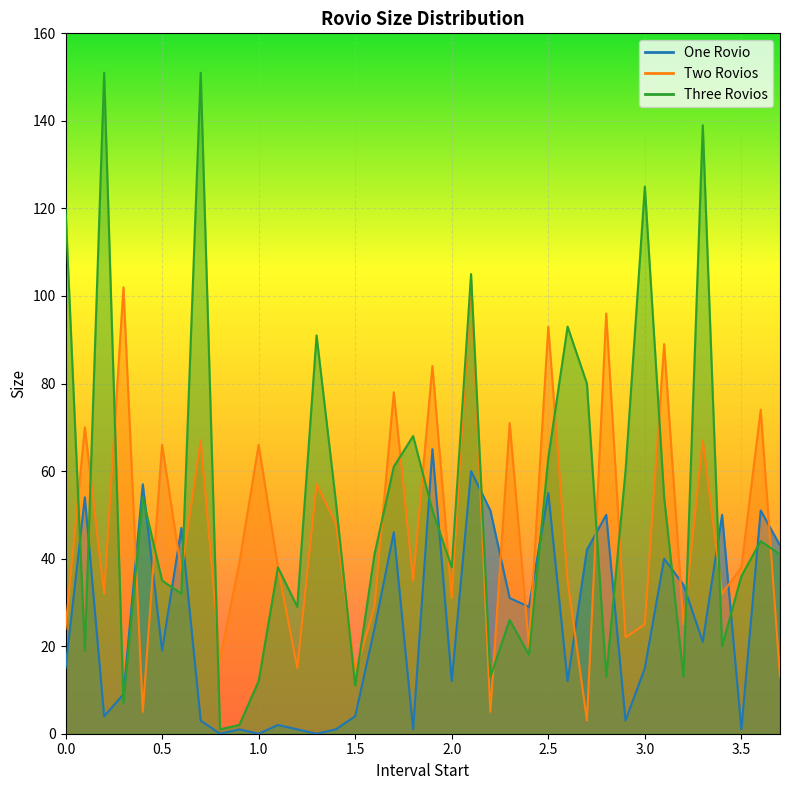

How many distinct data groups are displayed?

3